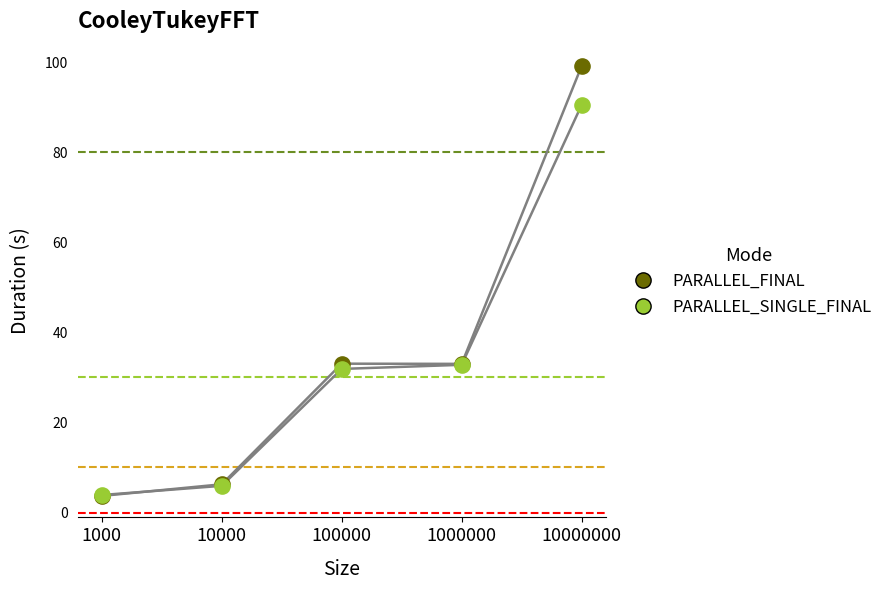

How many lines are shown in the chart?

2